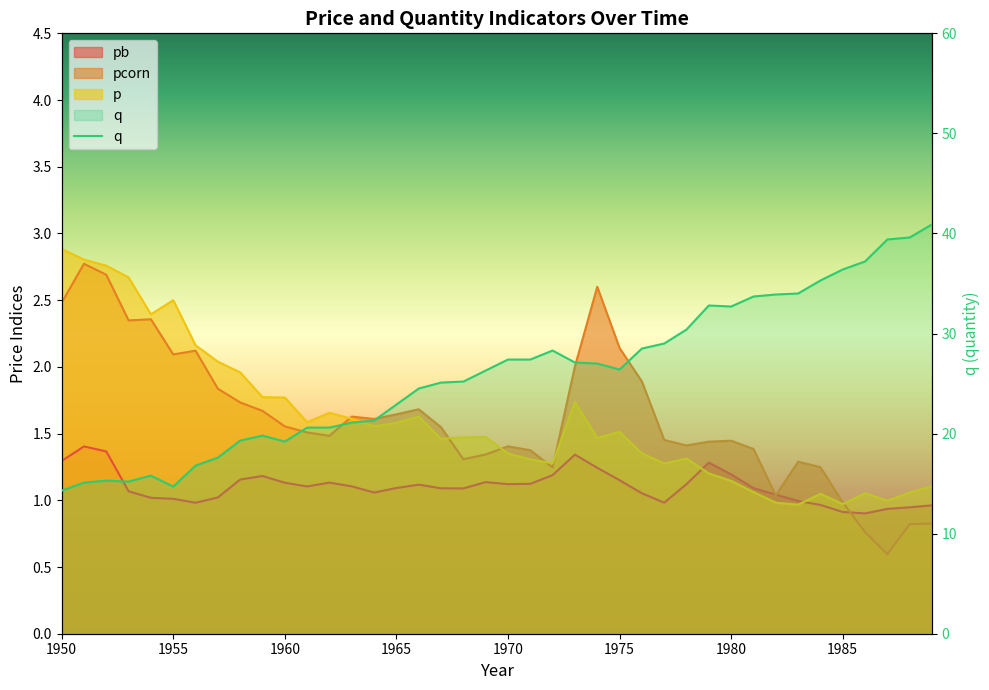

True or false: q and pb intersect in this chart.

False